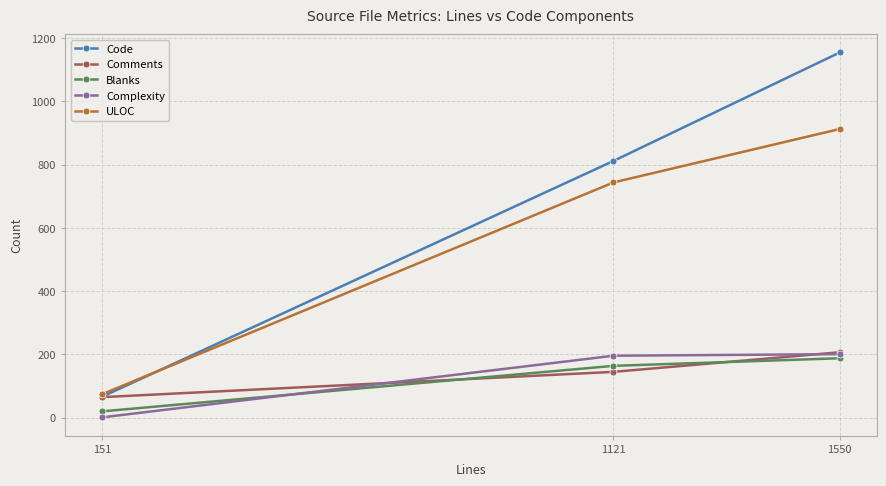

List the labels in order of Code value, smallest first.

151, 1121, 1550